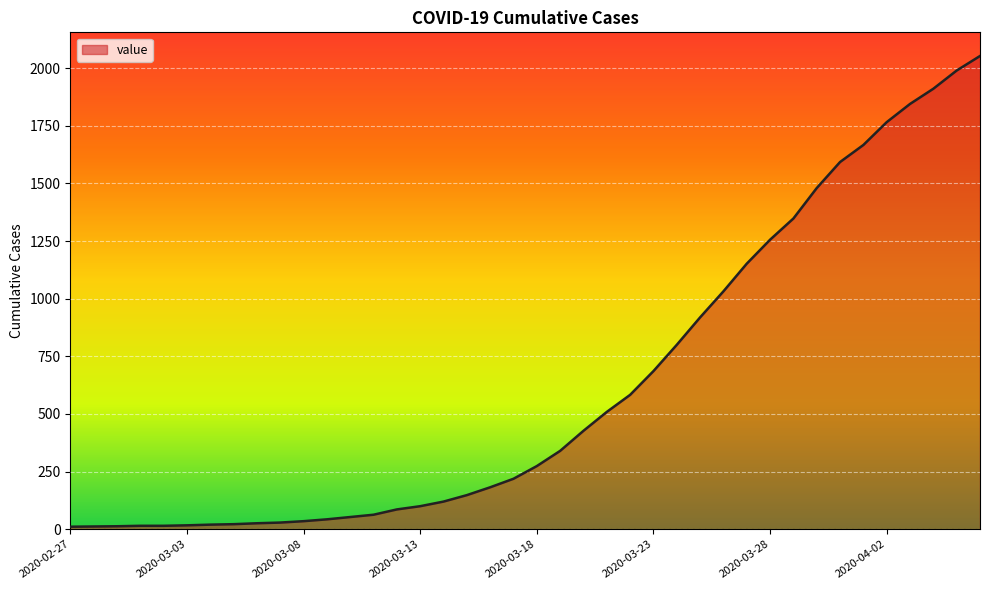

Does the chart display data point markers on the line(s)?

No